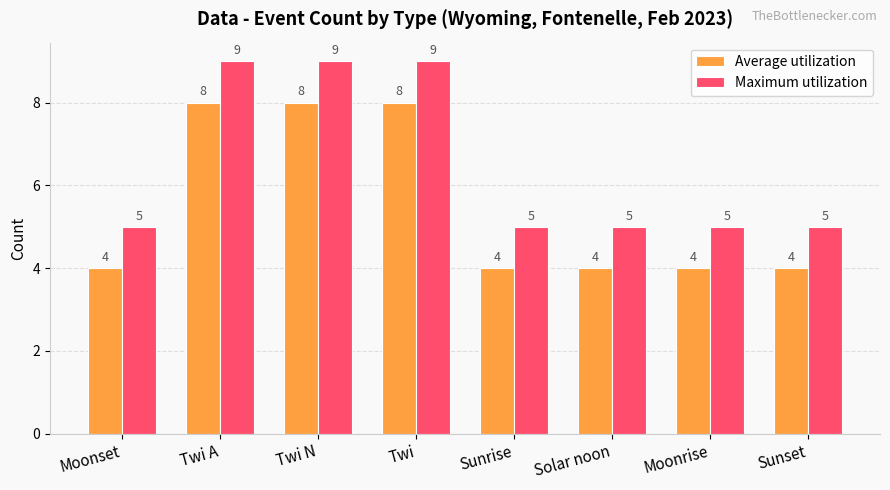

At how many categories does at least one series exceed 7?

3